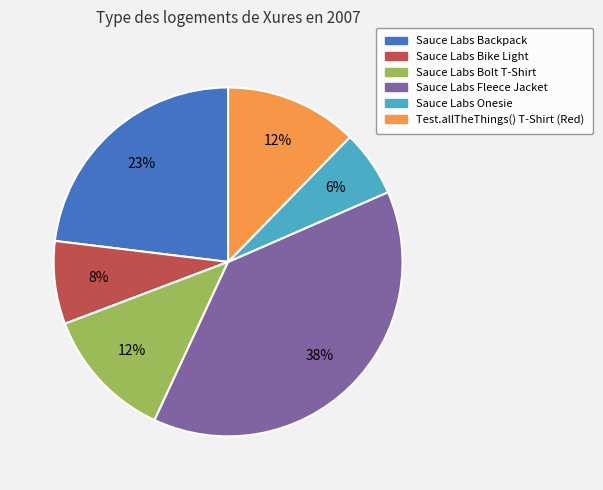

To the nearest percent, what is the difference between the largest and smallest slice percentages?

32%